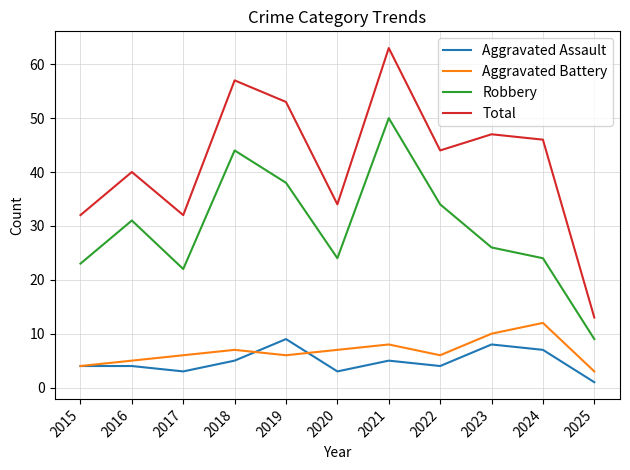

True or false: Robbery and Aggravated Assault intersect in this chart.

False